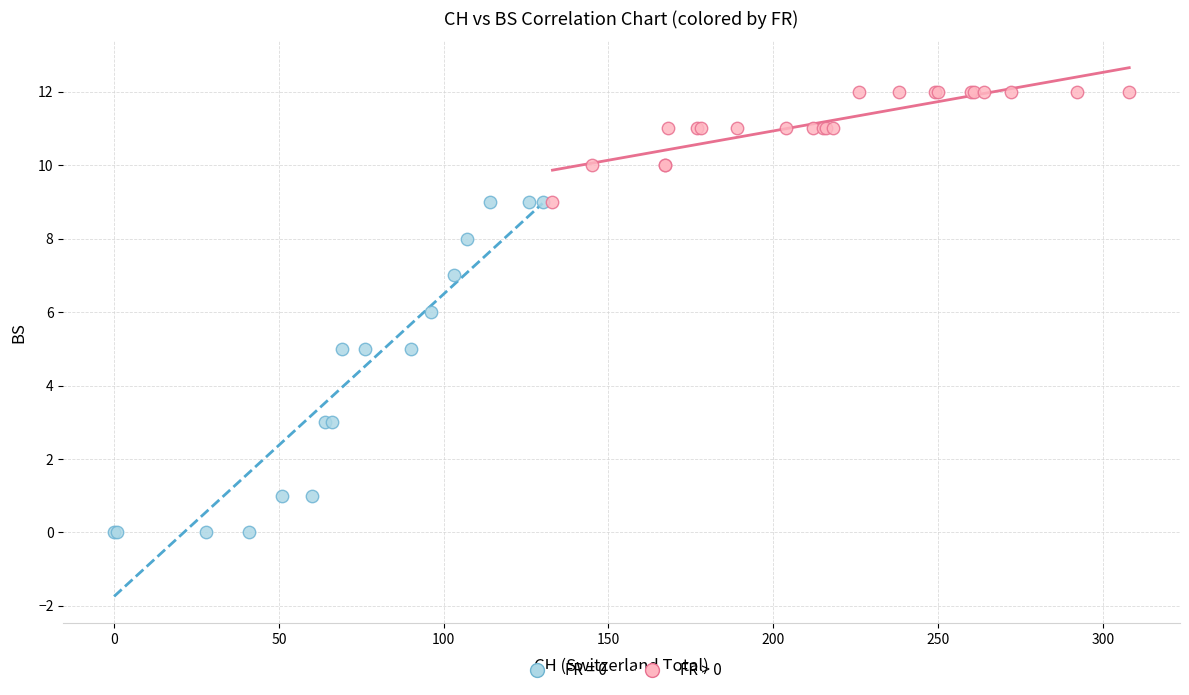

Which series contains the lowest Y value?

FR = 0